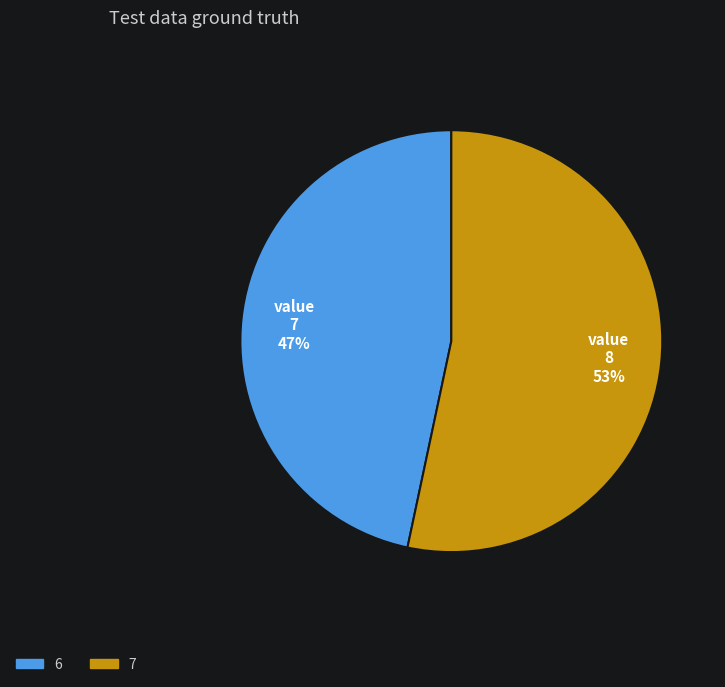

What is the majority slice?

7